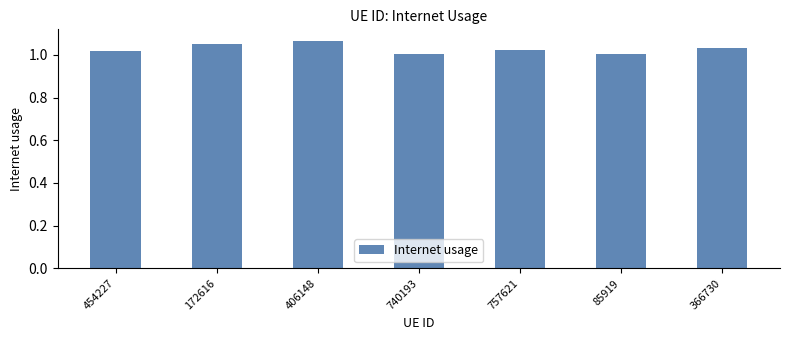

What is the sum of all values?

7.2